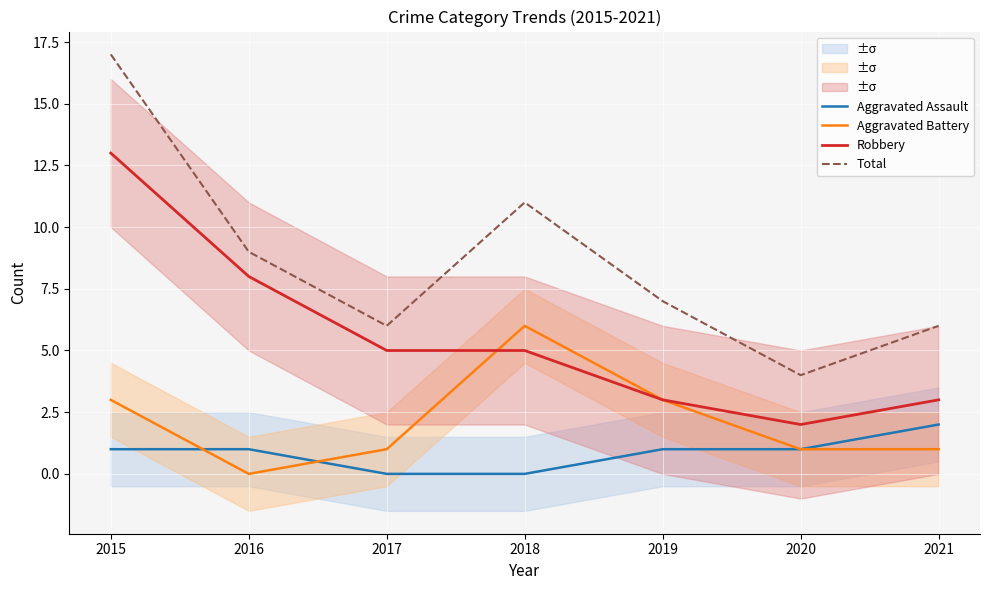

Which series has the largest range (max minus min)?

Total